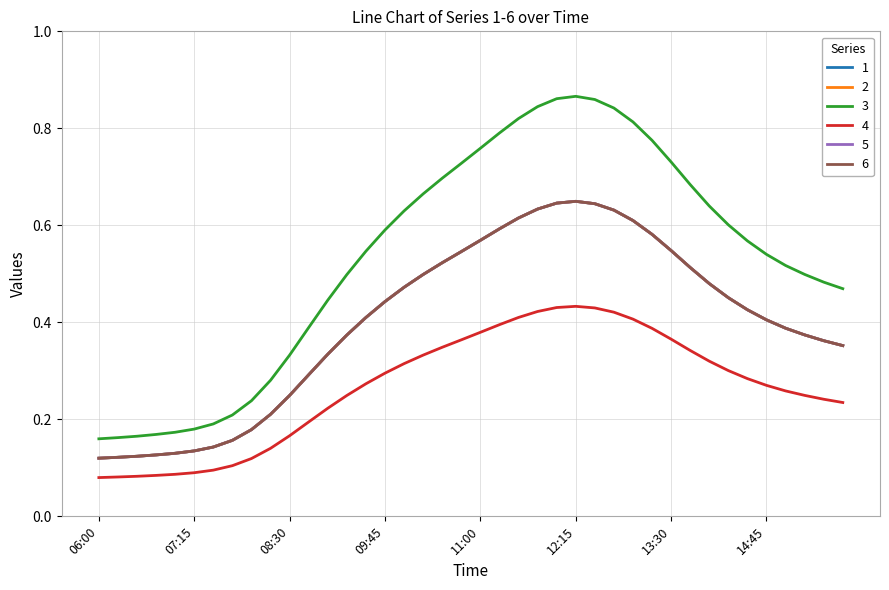

What is the difference between the maximum and minimum values in the 3 series?

0.7